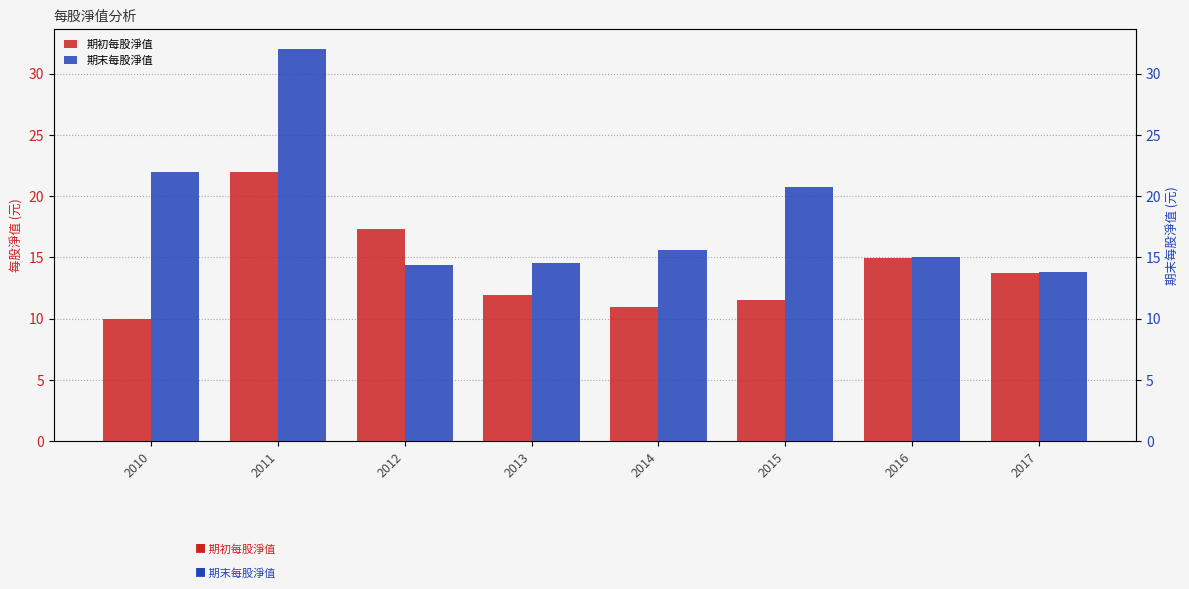

Where does the 期末每股淨值 series first go above 15?

2010